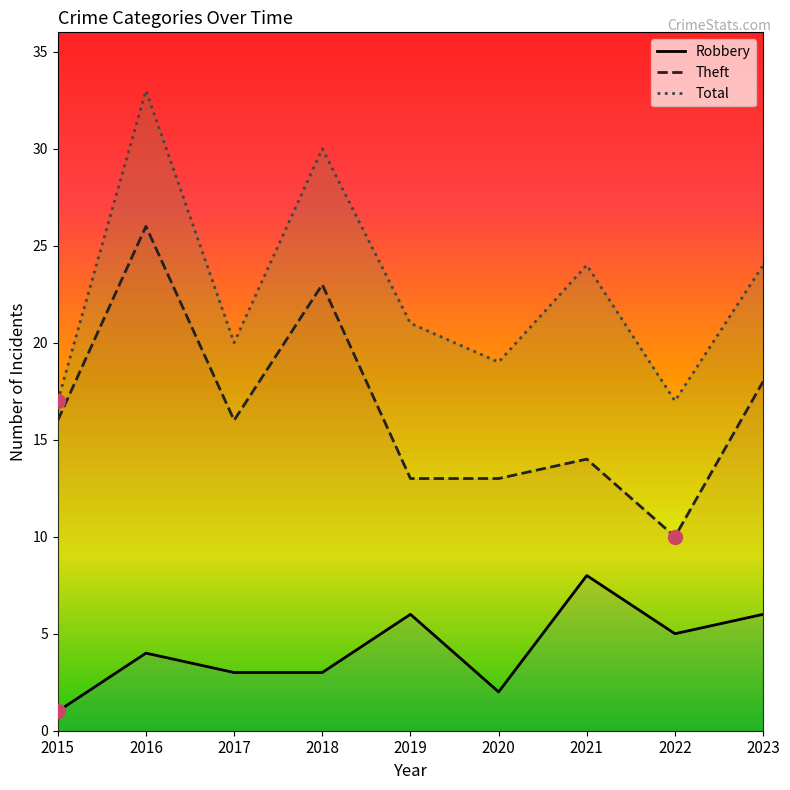

In Total, how many points are lower than both neighbors (excluding endpoints)?

3